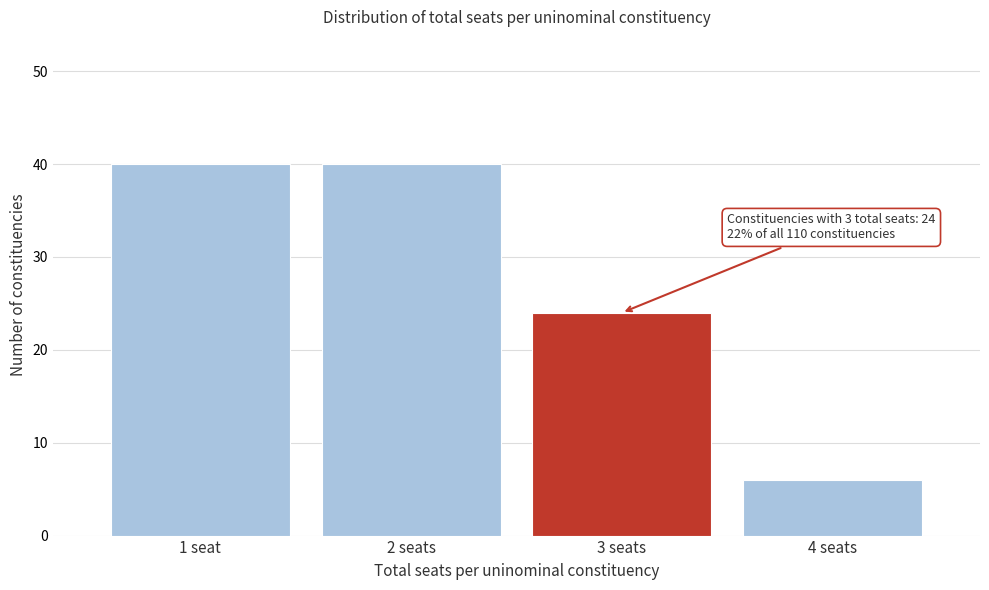

Reading left to right, transcribe all the data shown in this chart.

40	40	24	6